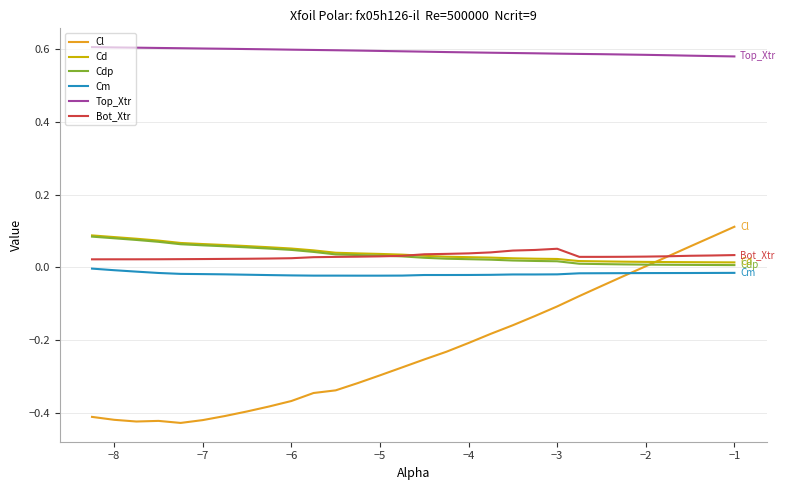

Which series has the largest total across all categories?

Top_Xtr